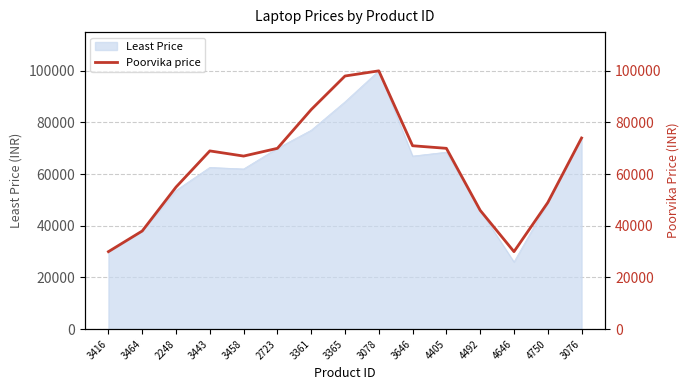

Does the chart display data point markers on the line(s)?

No